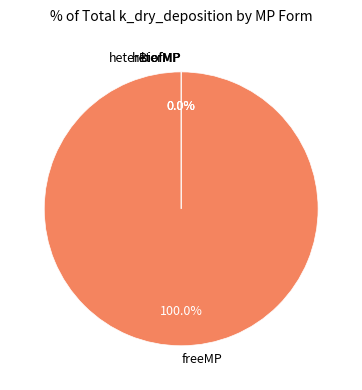

Is it true that heterMP is 0% of the pie?

True